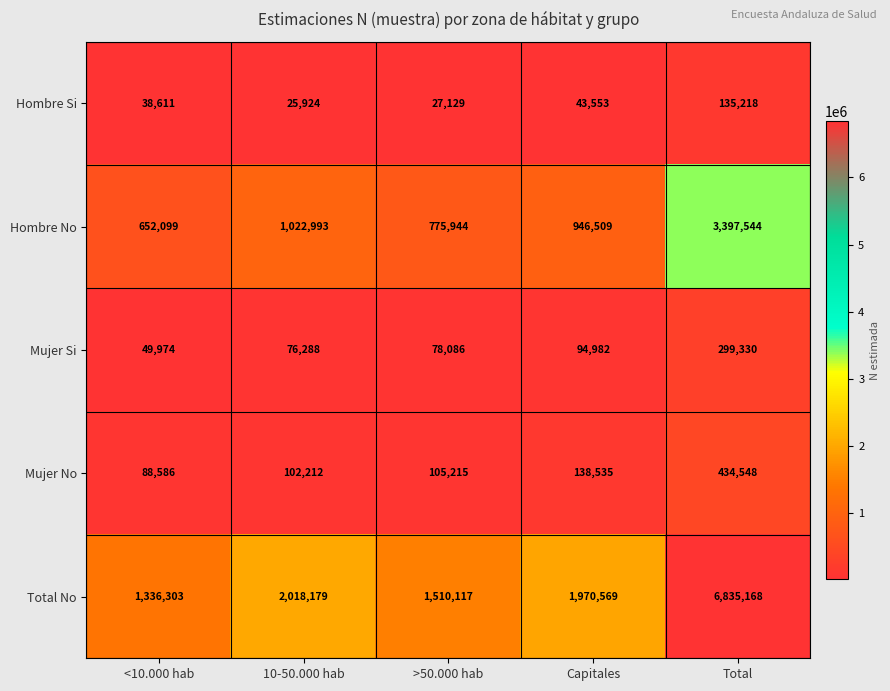

What is the average value of the Mujer No series?

173819